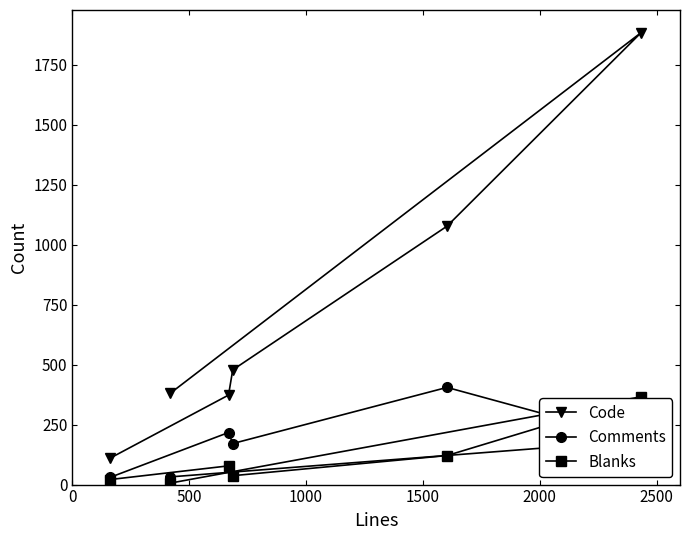

What is the greatest value displayed?

1884